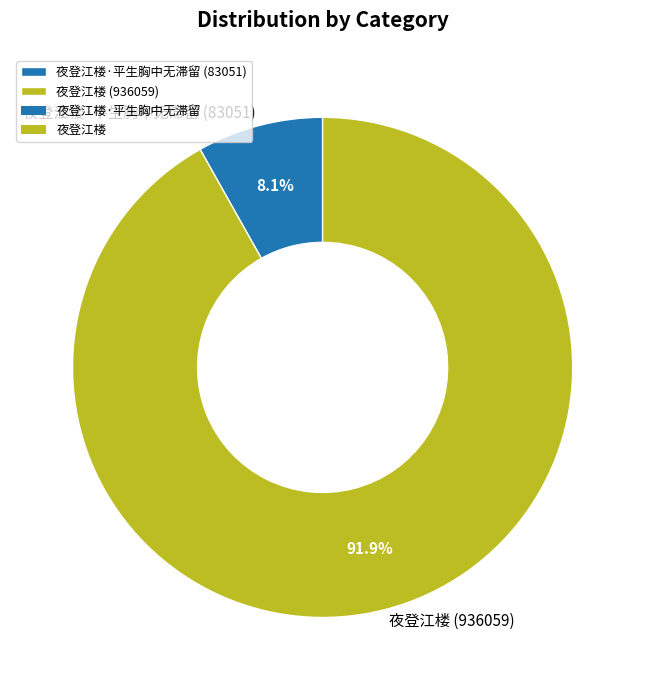

What is the majority slice?

夜登江楼 (936059)